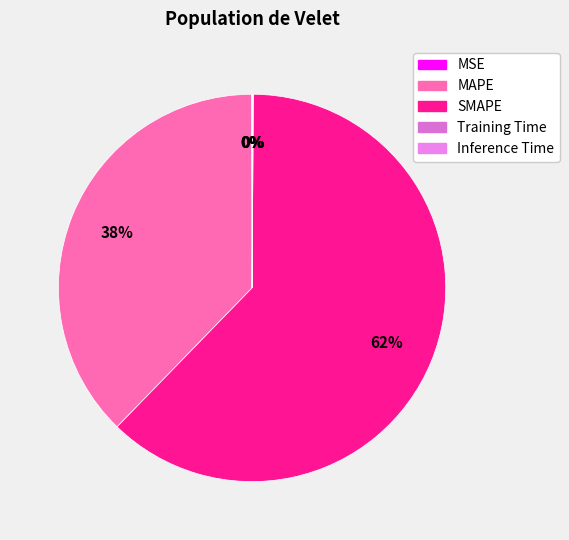

To the nearest percent, what is the difference between the largest and smallest slice percentages?

62%